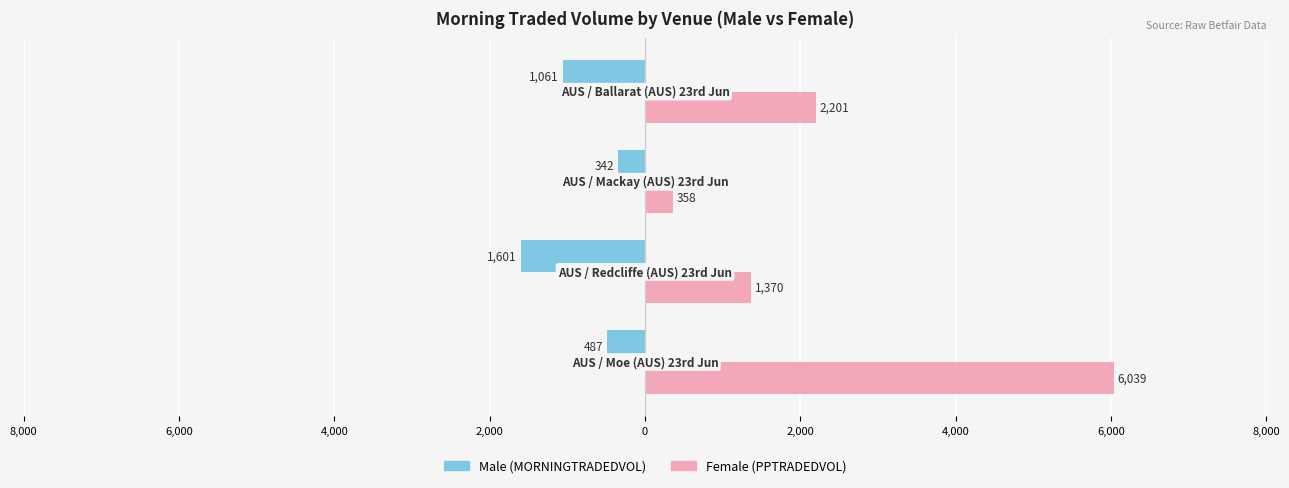

What are all the series names shown in the legend?

Male (MORNINGTRADEDVOL), Female (PPTRADEDVOL)